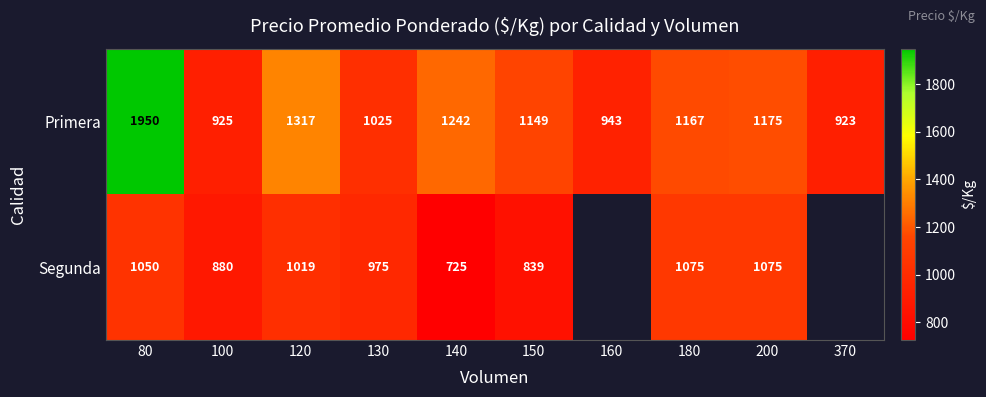

Between 80 and 150, which is larger?

80